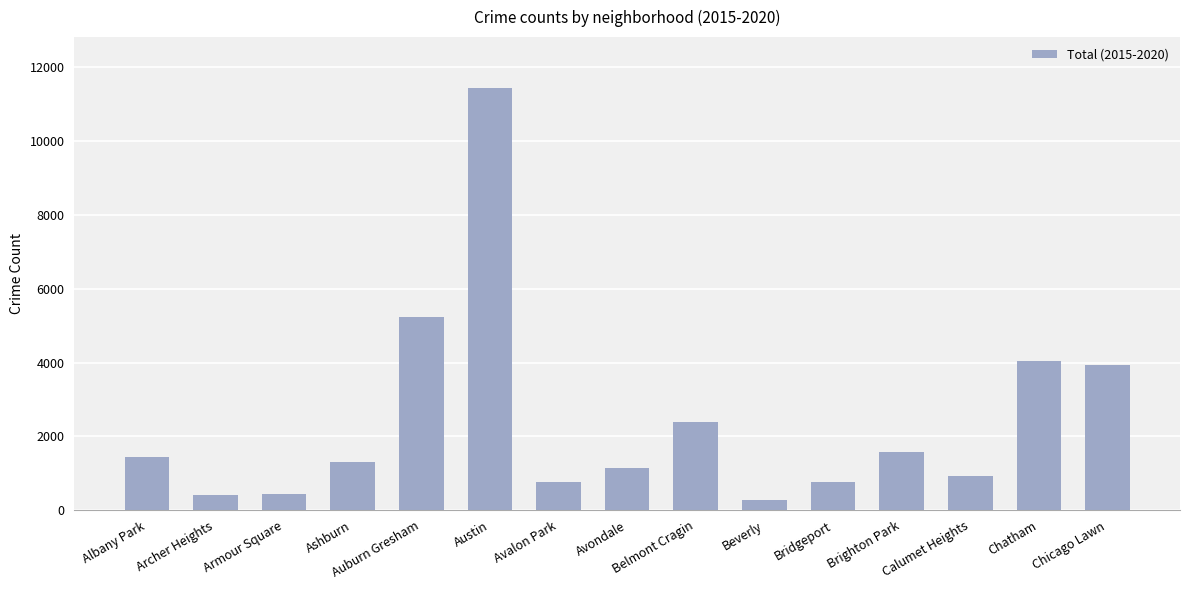

What value does the data have at Archer Heights, to the nearest 100?

400